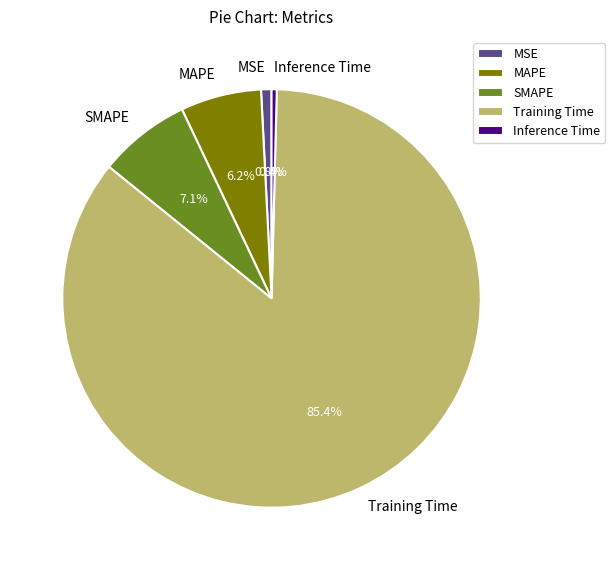

Which category has the biggest portion of the pie?

Training Time